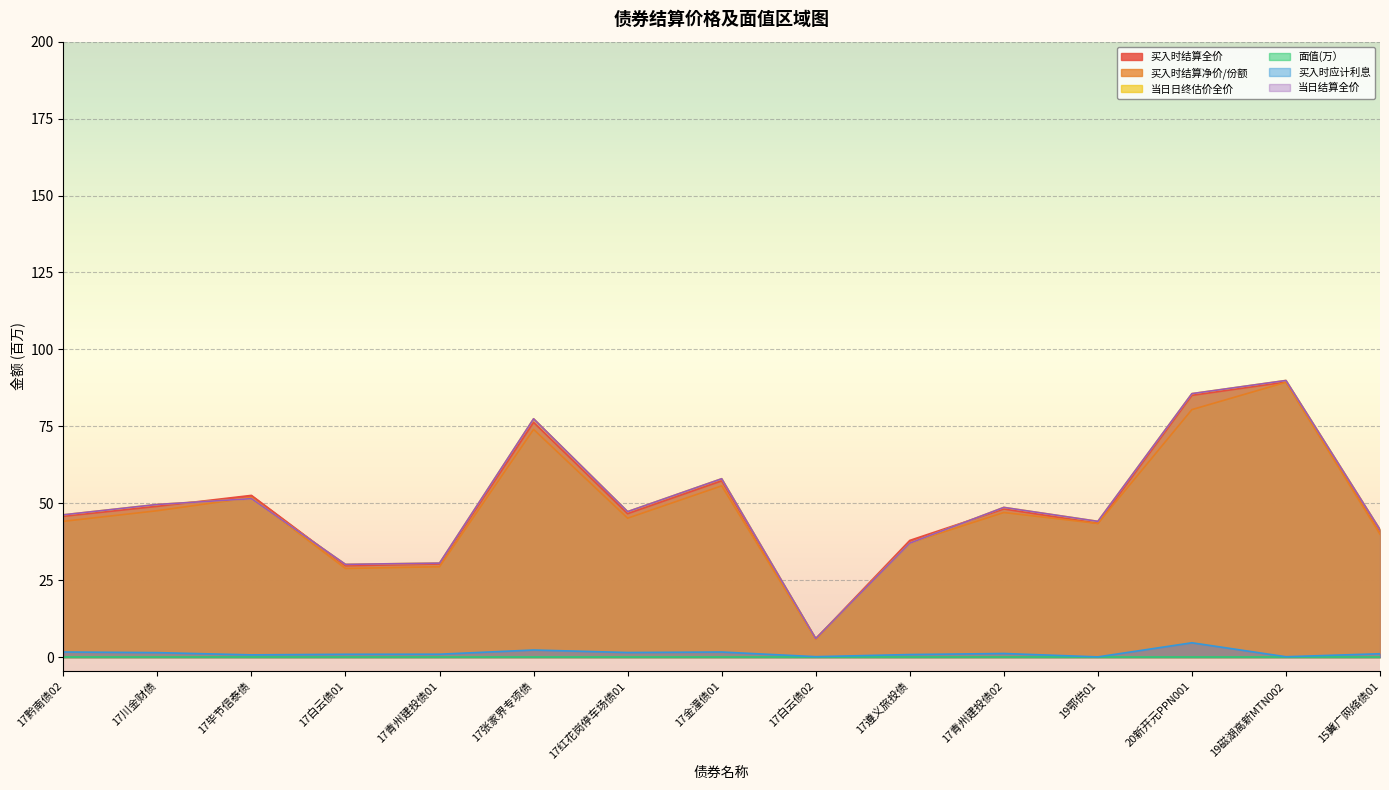

Does the chart display data point markers on the line(s)?

No